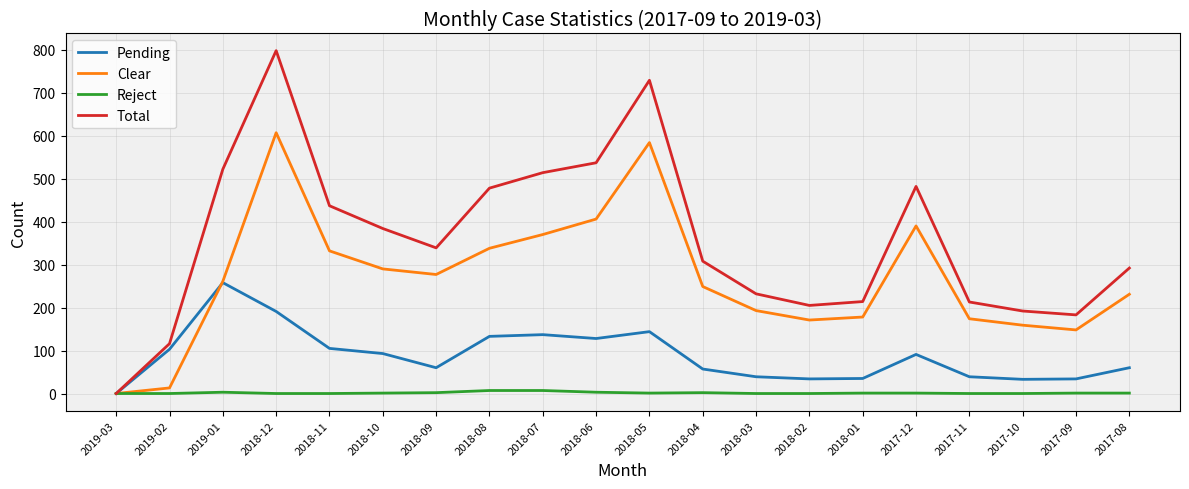

Which series has the largest range (max minus min)?

Total